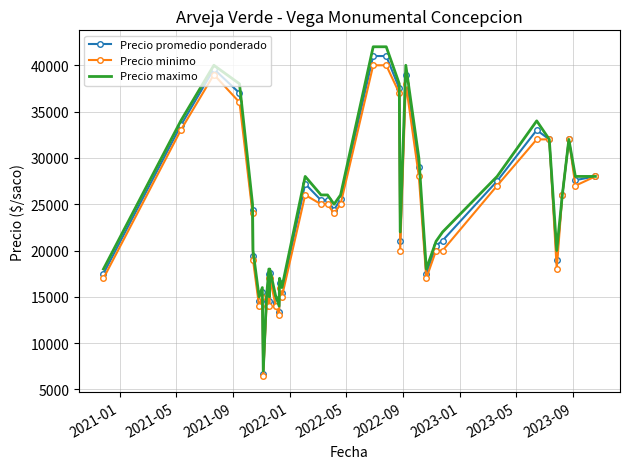

What is the maximum value for Precio promedio ponderado?

41000